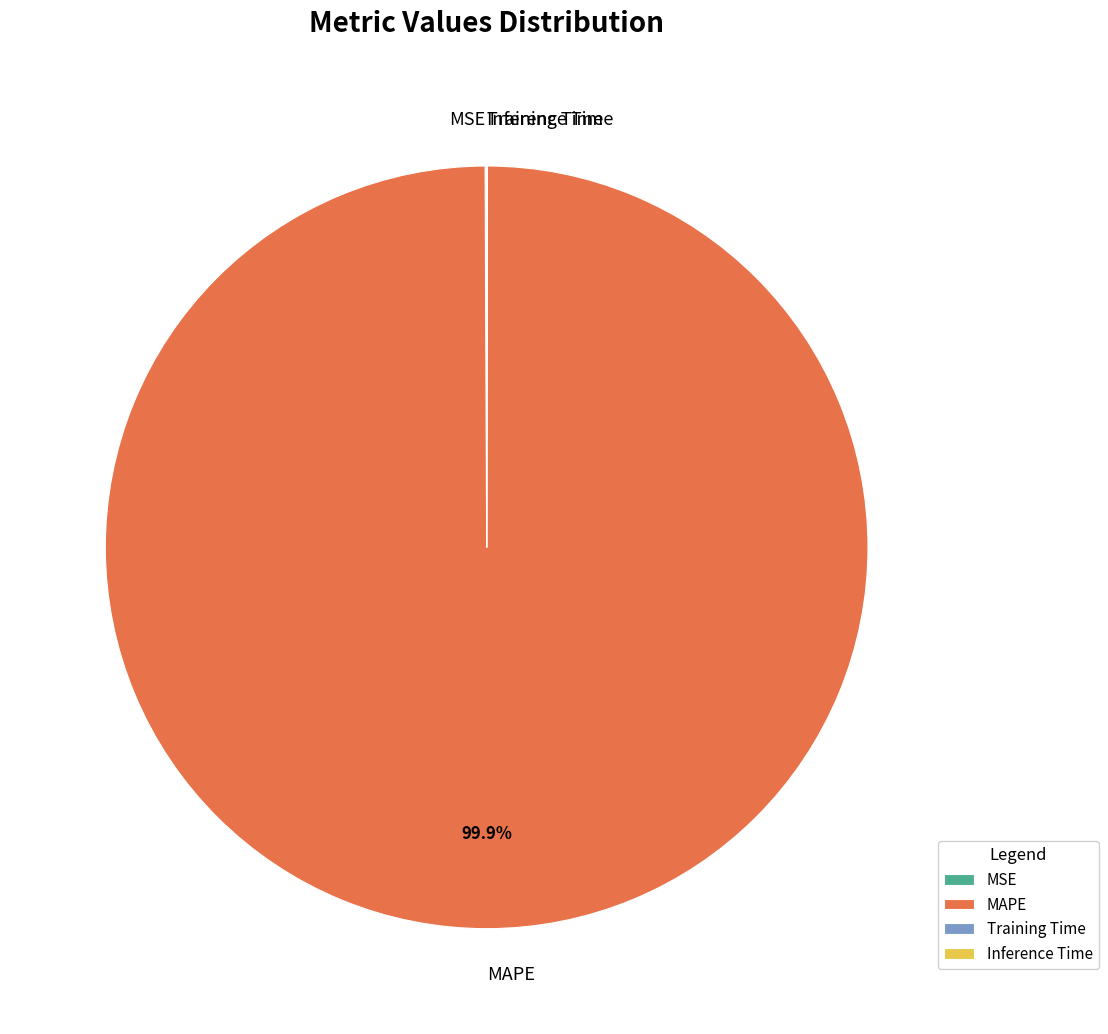

Which slice represents more than half of the pie?

MAPE